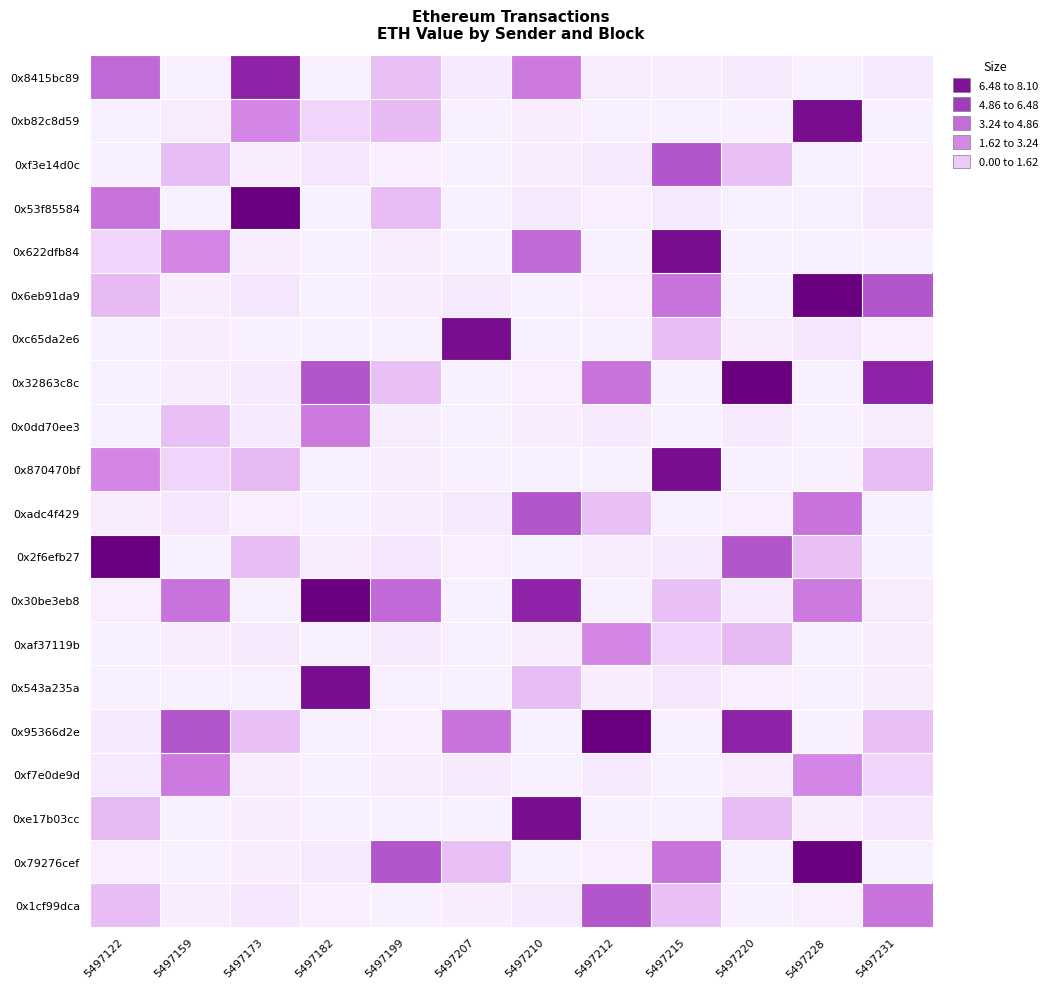

At which category is the sum across all series the highest?

5497228